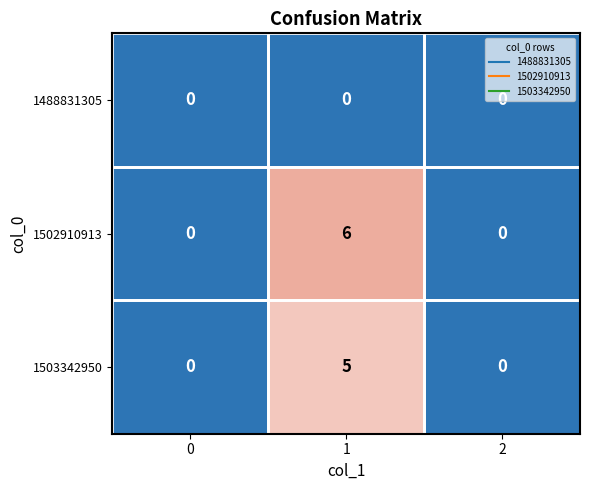

What is the difference between the highest and lowest values at 1?

6